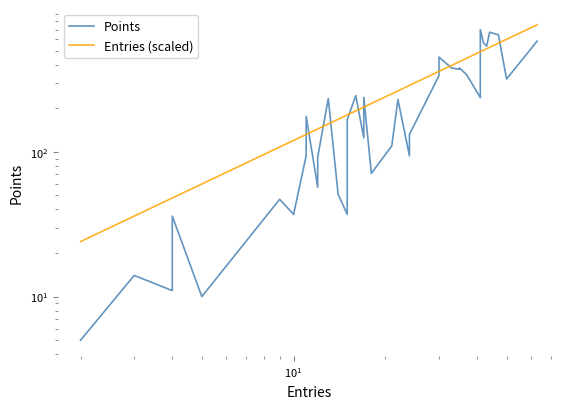

What is the maximum value shown in the chart?

756